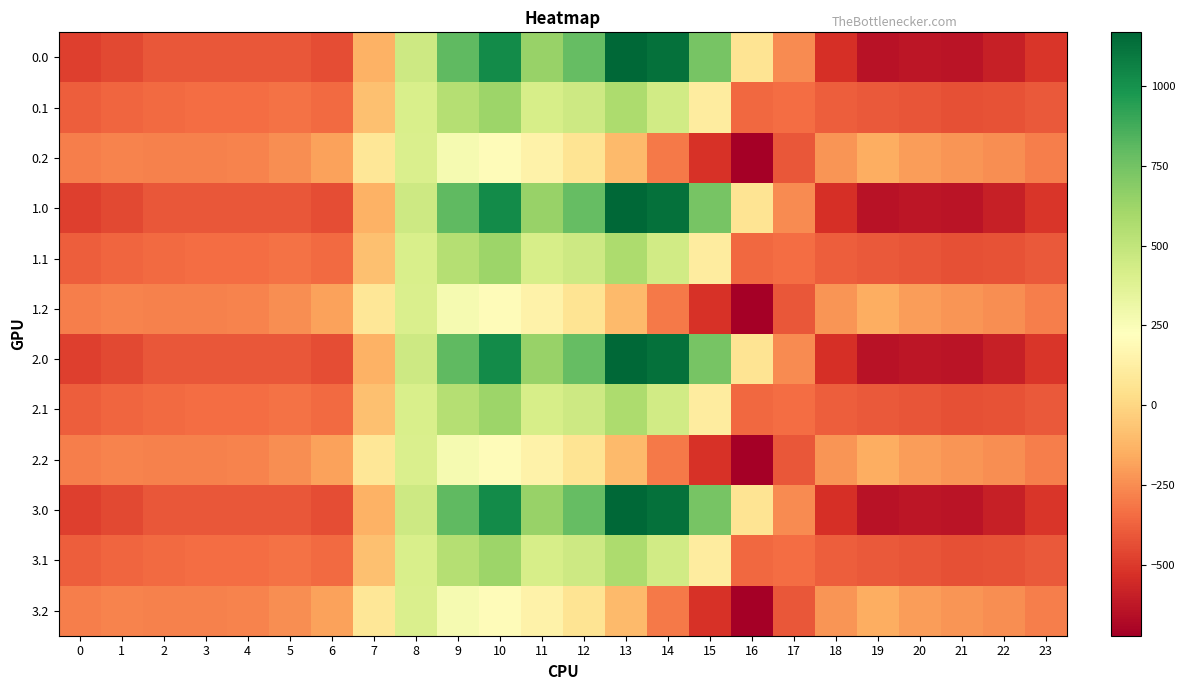

Count the number of categories in the chart.

24